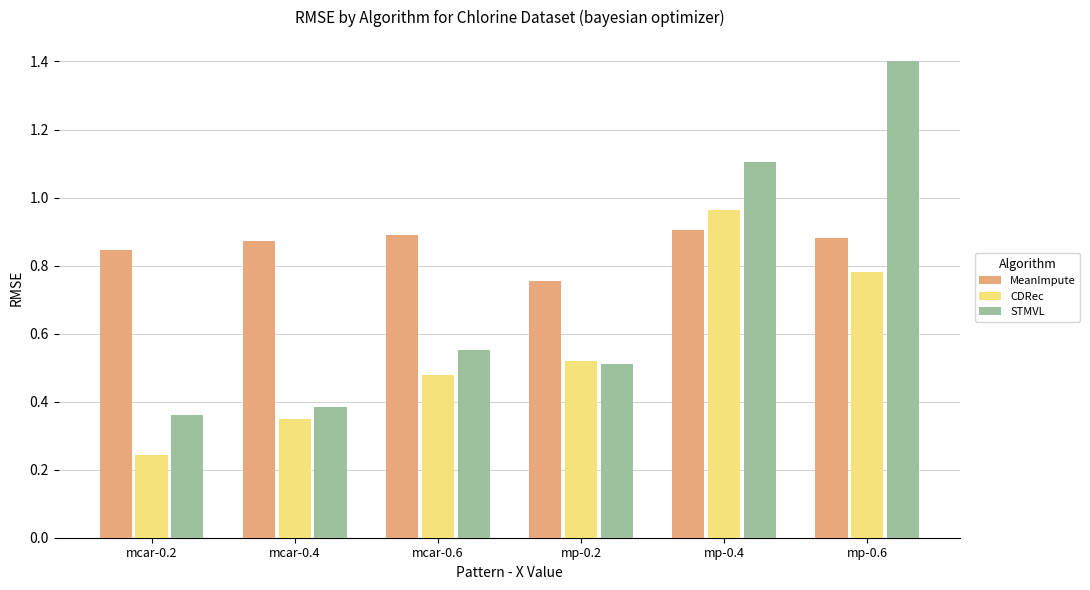

What is the sum of the MeanImpute values at mp-0.4 and mp-0.2?

1.7